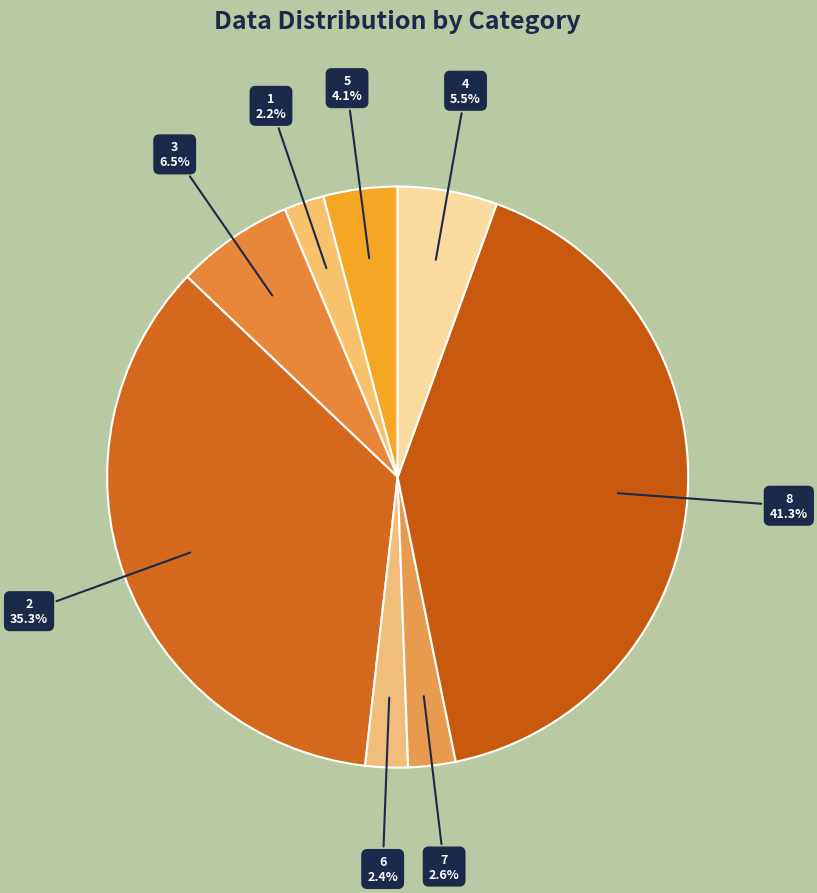

The 7 slice represents 3% of the pie. True or false?

True